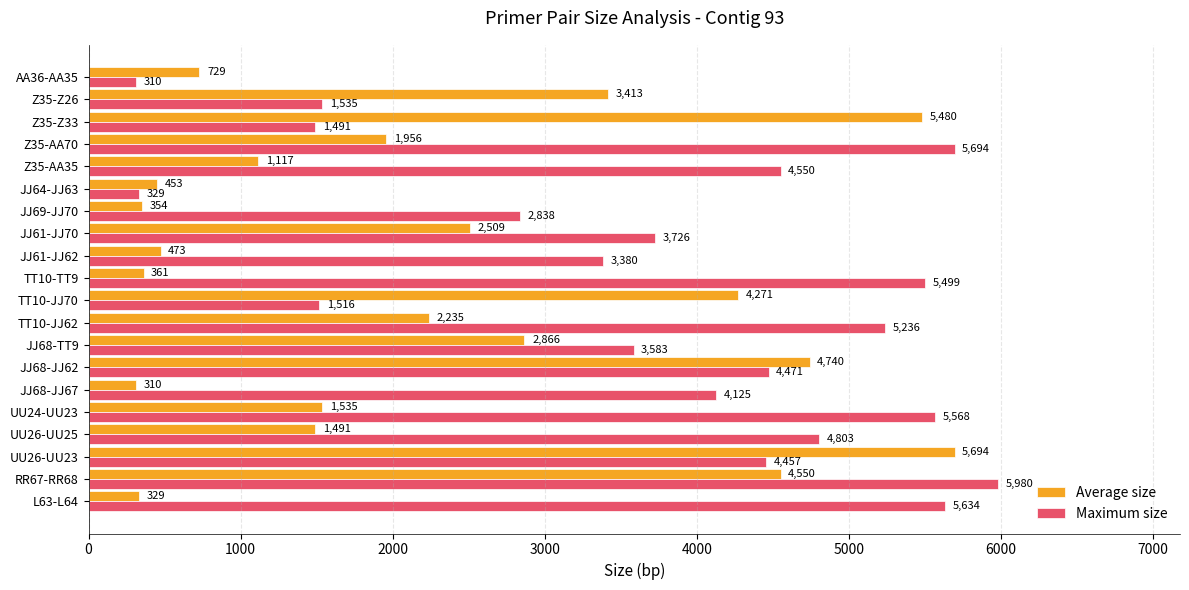

What is the average value of the Average size series?

2243